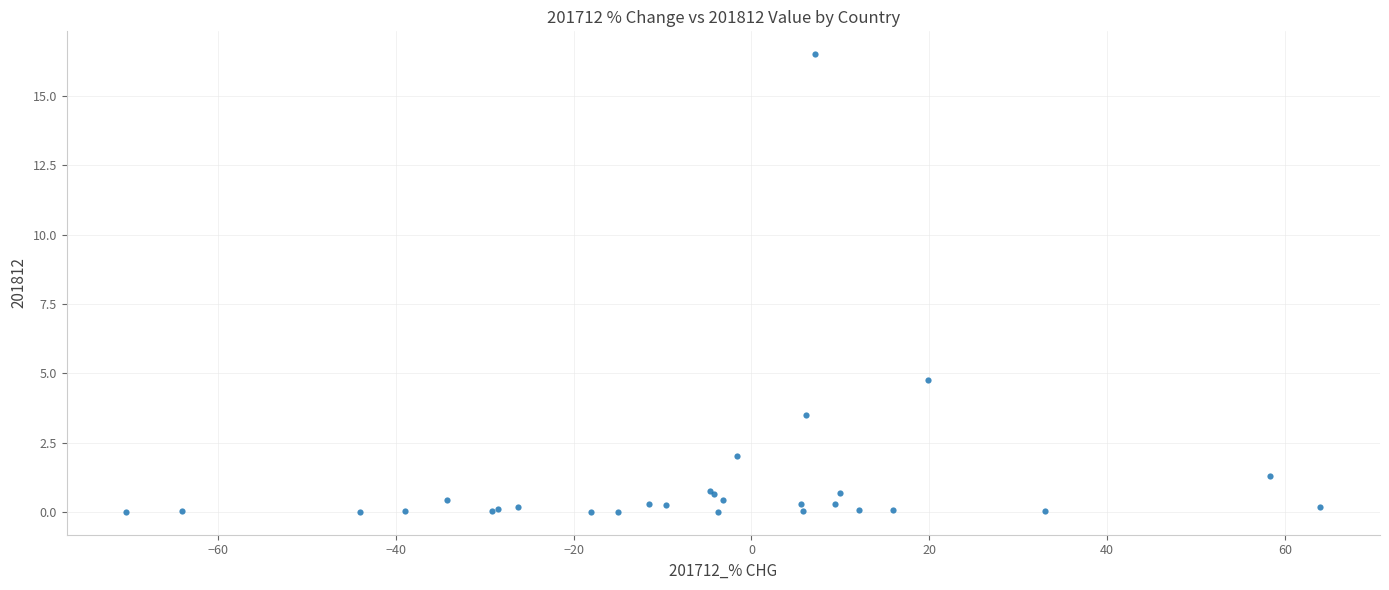

What Y value in the scatter plot is closest to 8?

4.8